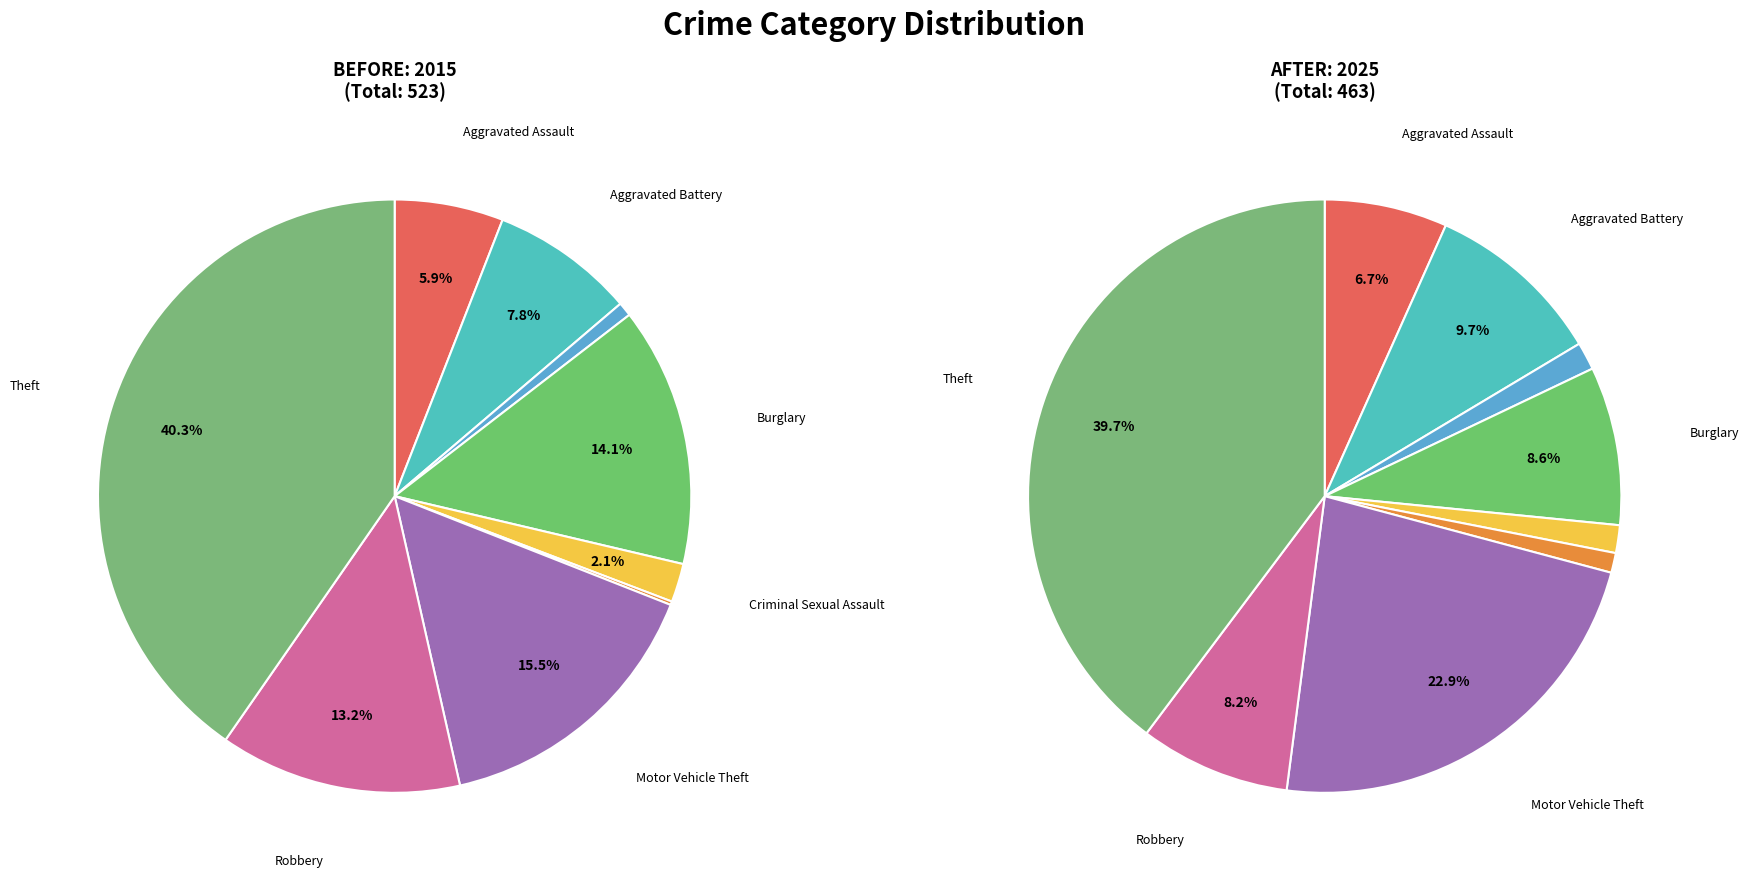

Is the sum of 7 and 6 greater than half?

No